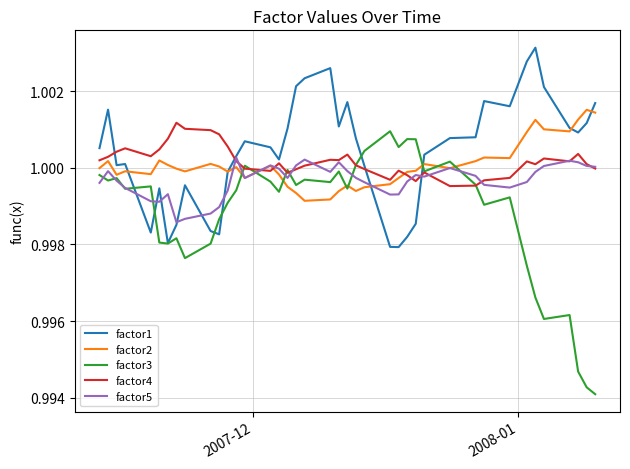

Which series ends up on top after the final intersection of factor2 and factor5?

factor2